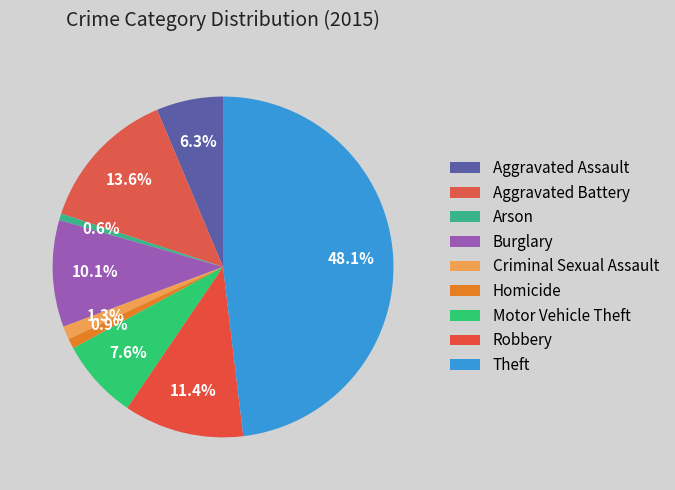

How many slices are in this pie chart?

9